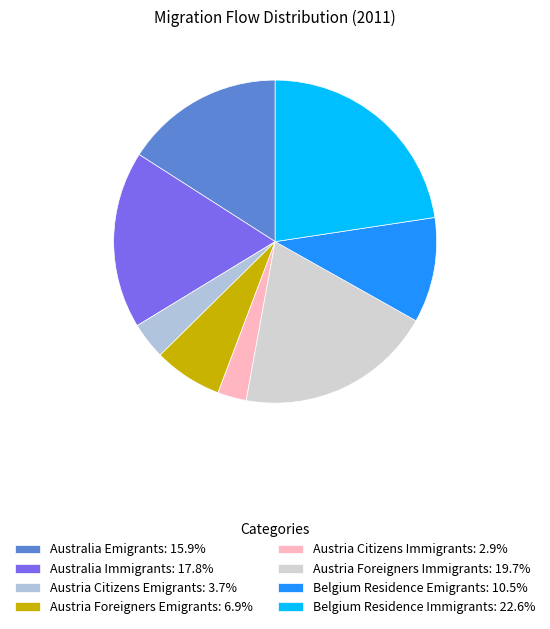

Which category has the biggest portion of the pie?

Residence Immigrants